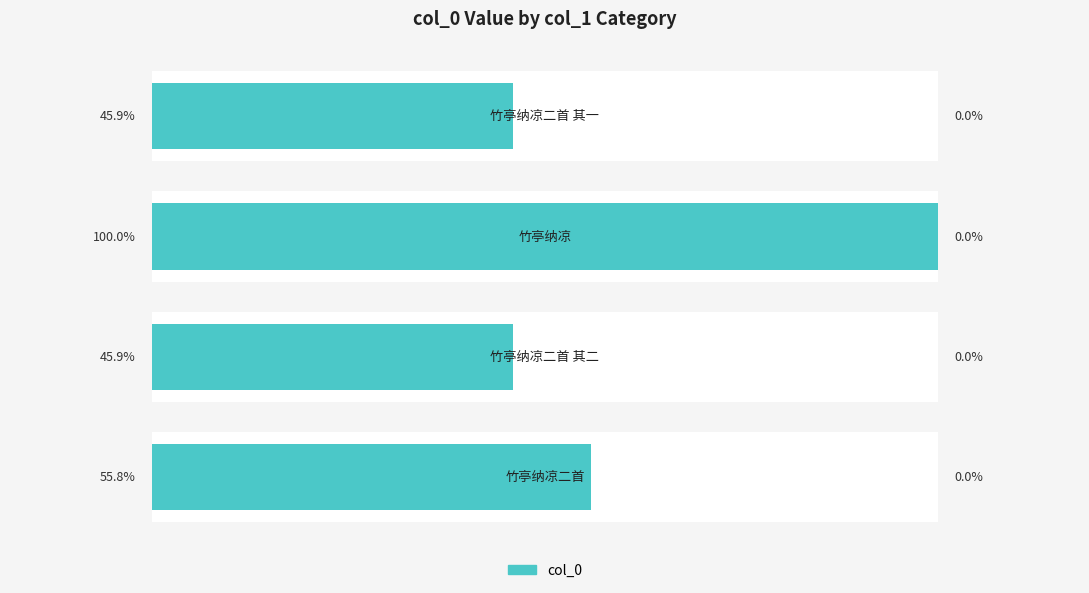

True or false: the data shows 687492 at 0.

True